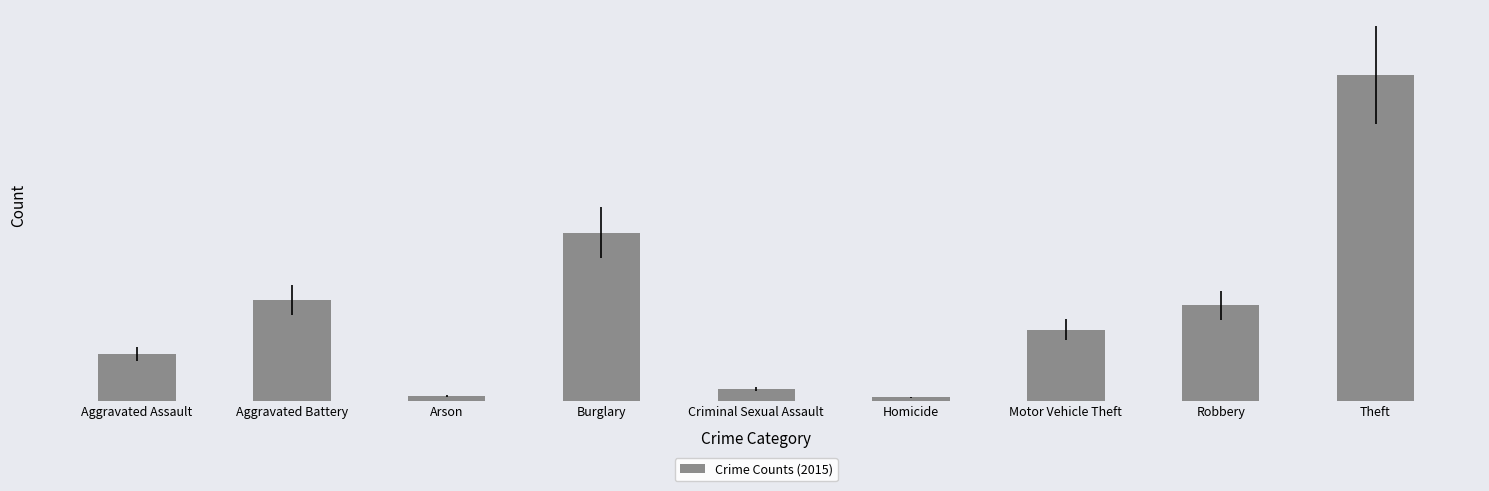

Rank the categories by value from highest to lowest.

Theft, Burglary, Aggravated Battery, Robbery, Motor Vehicle Theft, Aggravated Assault, Criminal Sexual Assault, Arson, Homicide